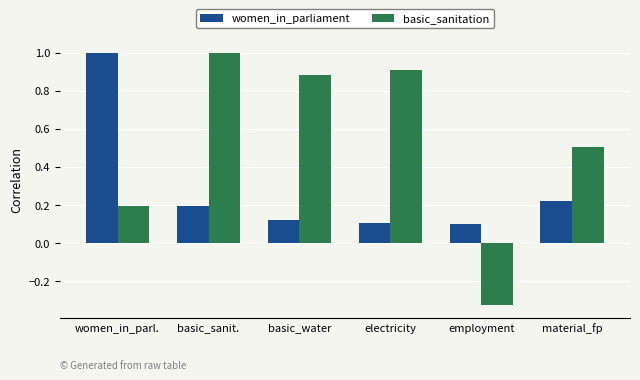

Read the basic_sanitation value at basic_sanit..

1.0